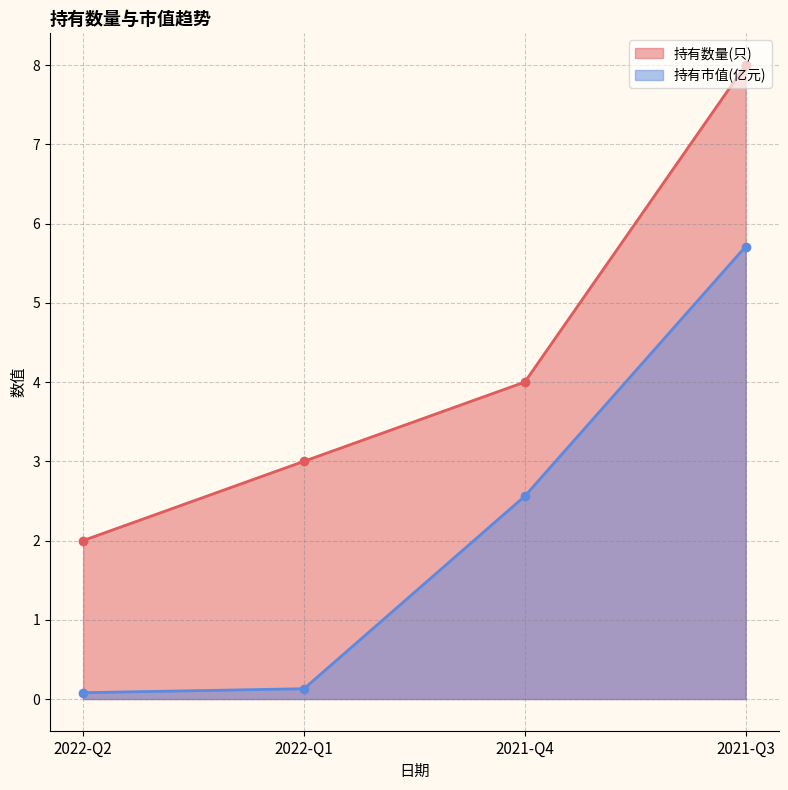

What is the total value across all series at 2022-Q2?

2.1